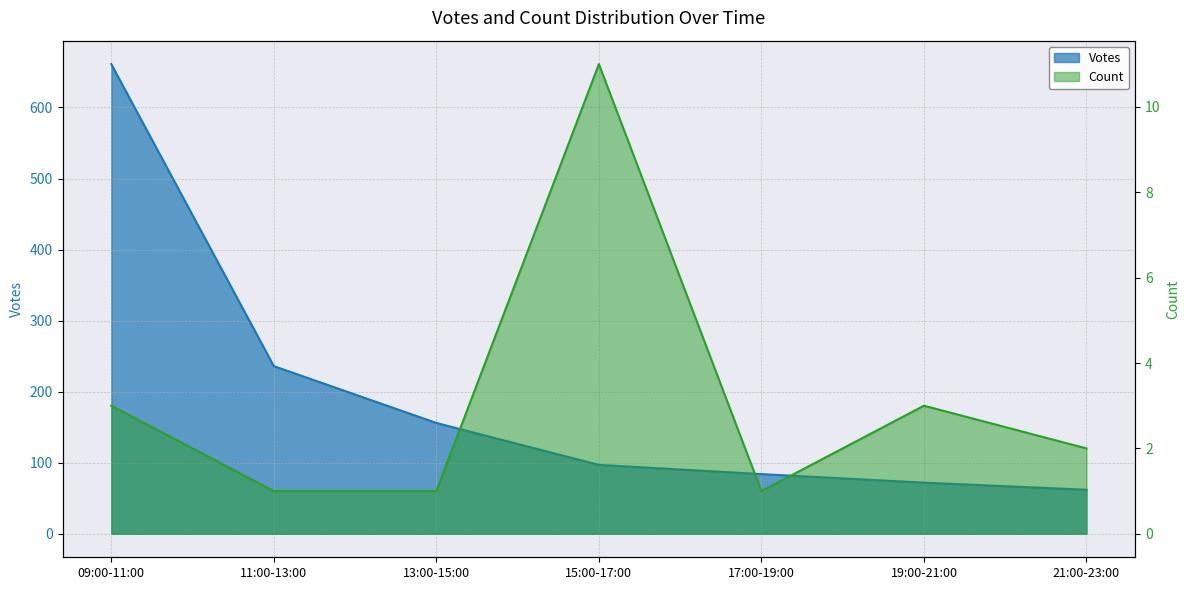

Between 15:00-17:00 and 17:00-19:00, which series saw the biggest shift?

Votes